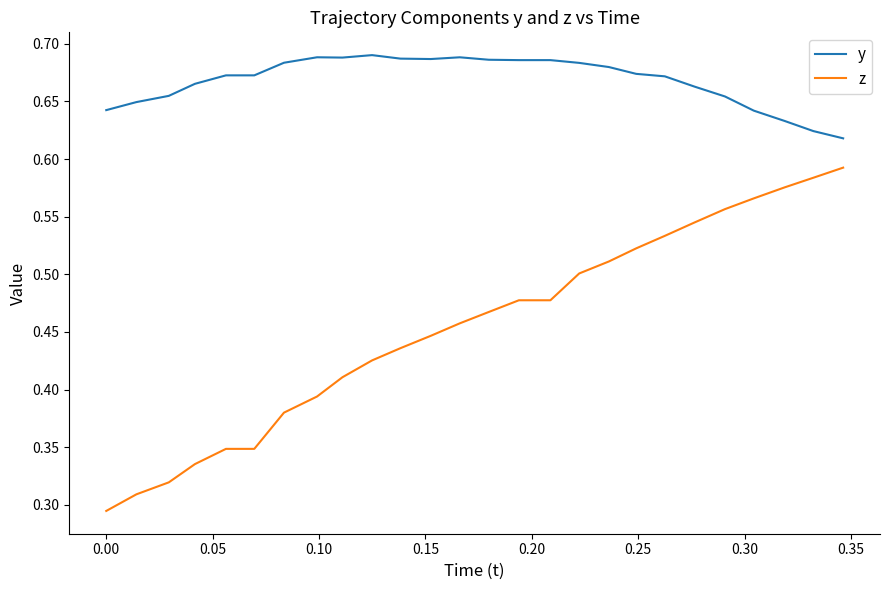

What is the difference between the maximum and minimum values in the y series?

0.1